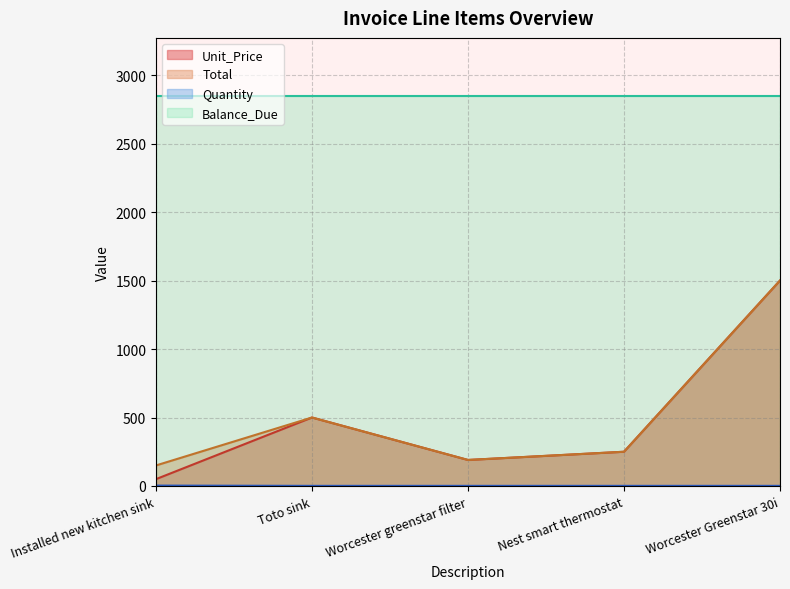

True or false: Unit_Price has more than 1 points higher than both neighbors.

False